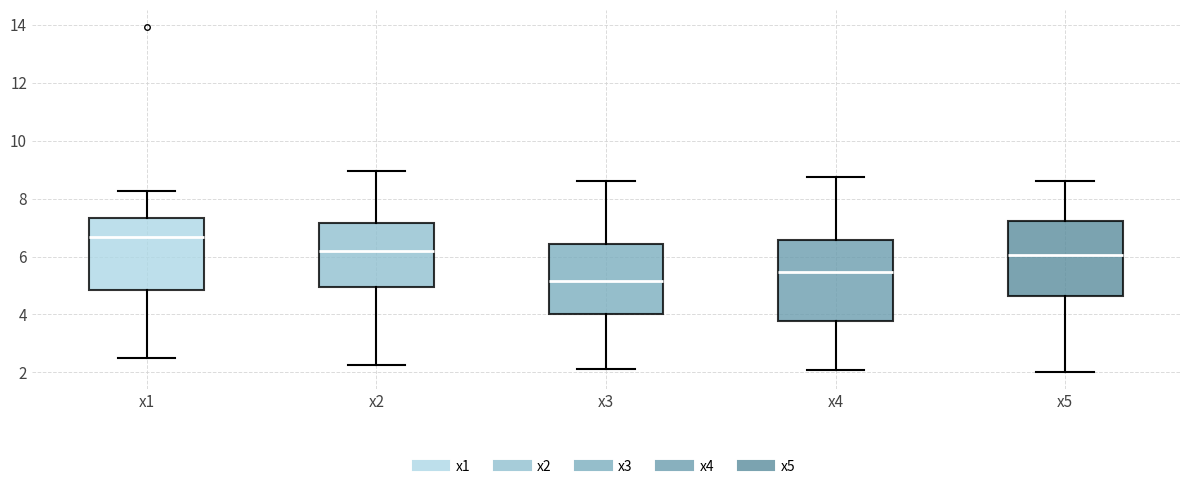

Comparing the boxes themselves (not the whiskers), which one is the tallest?

x4